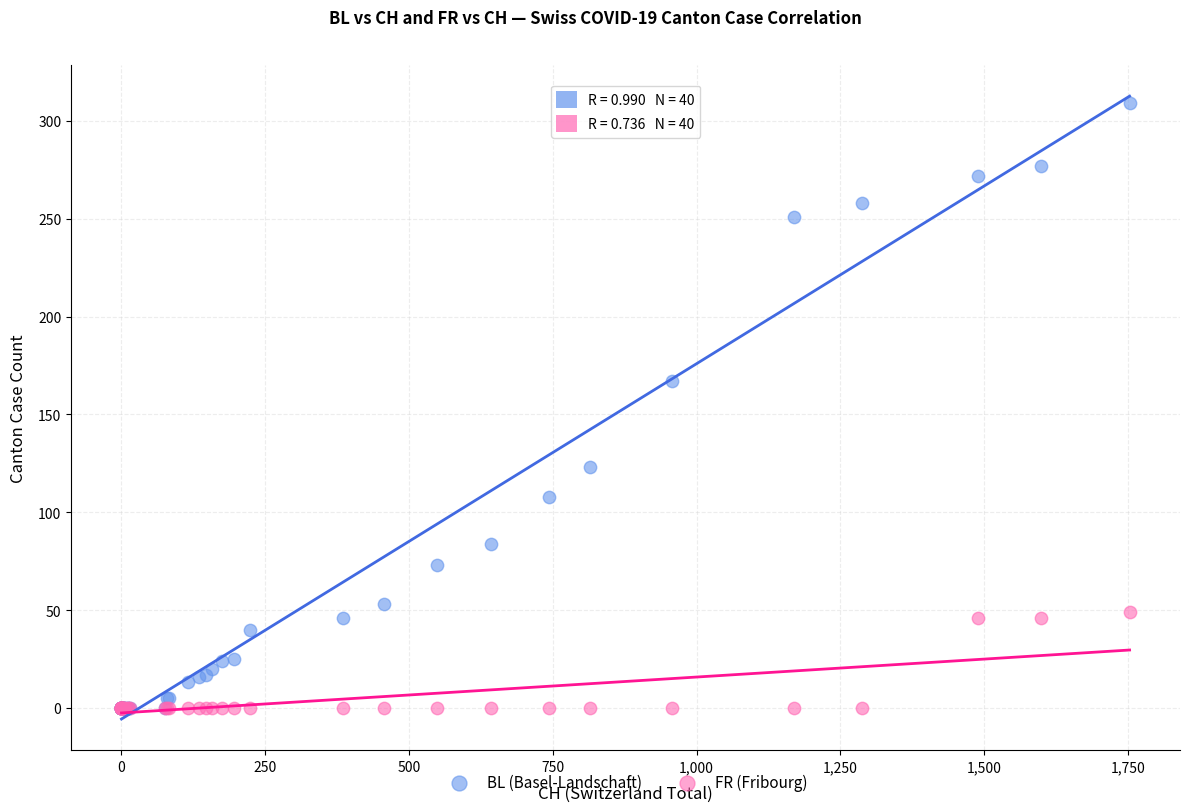

Which series has the largest Y range (max minus min)?

BL (Basel-Landschaft)